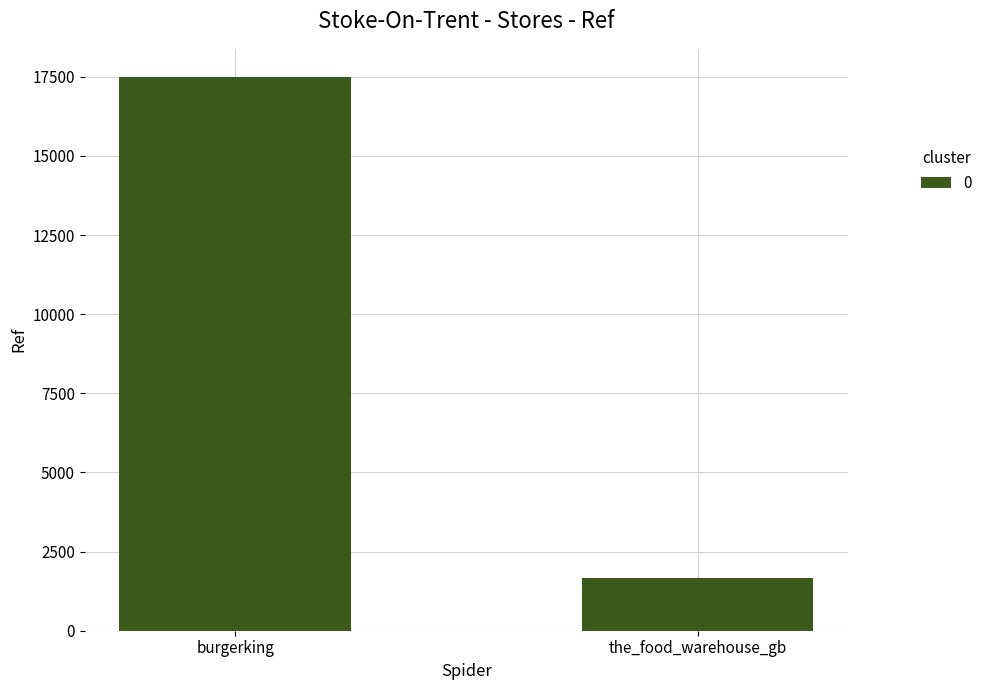

What is the label of the 1st bar from the left?

burgerking